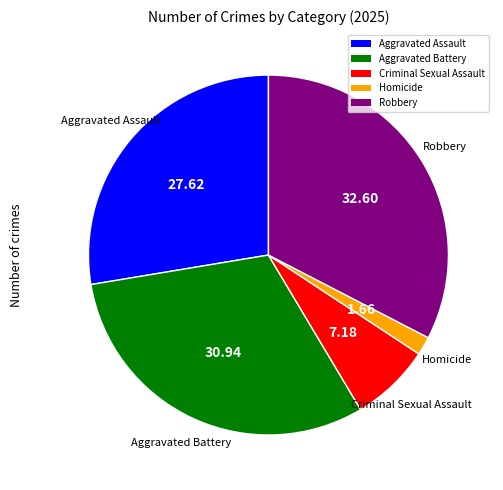

Do Robbery and Aggravated Battery together represent more than half of the pie?

Yes